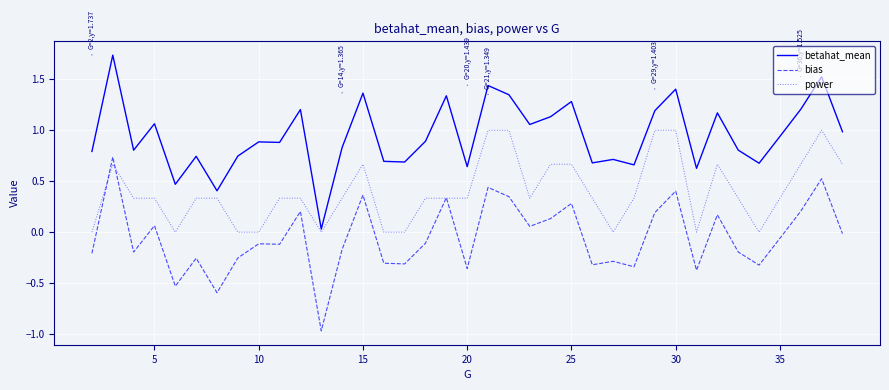

List the series in order of their peak value, lowest first.

bias, power, betahat_mean